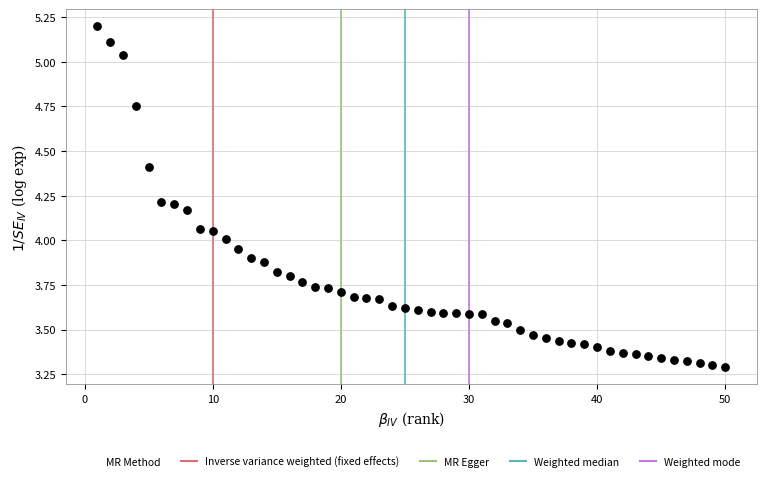

What is the range of Y values (max minus min)?

1.9